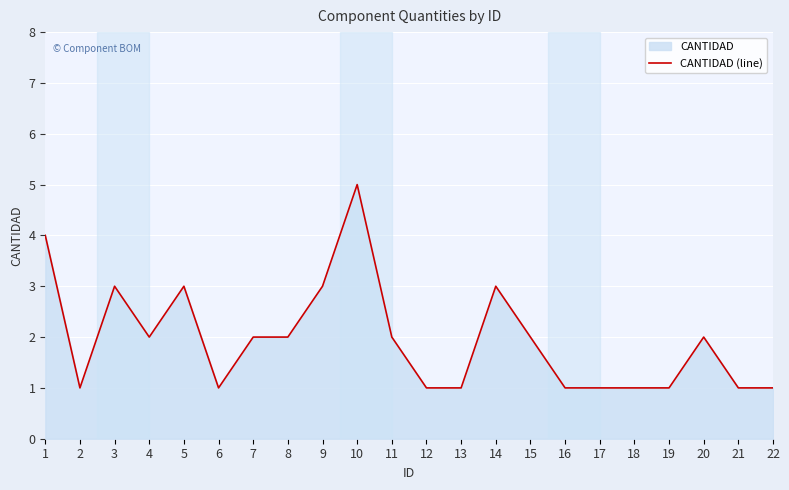

Reading left to right, transcribe all the data shown in this chart.

1=4	2=1	3=3	4=2	5=3	6=1	7=2	8=2	9=3	10=5	11=2	12=1	13=1	14=3	15=2	16=1	17=1	18=1	19=1	20=2	21=1	22=1